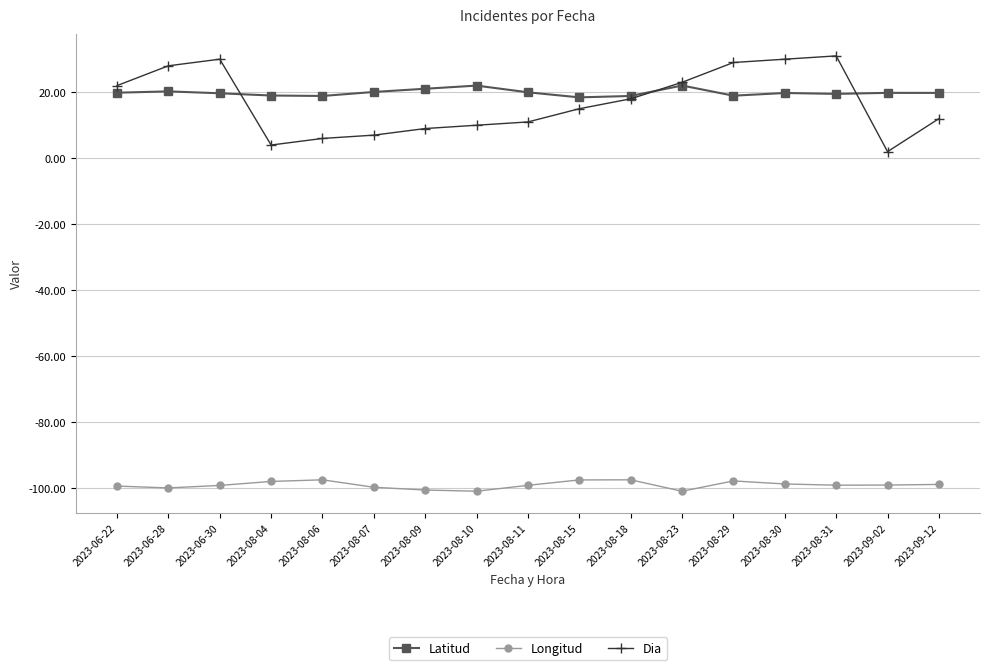

True or false: Dia and Latitud cross at least once.

True